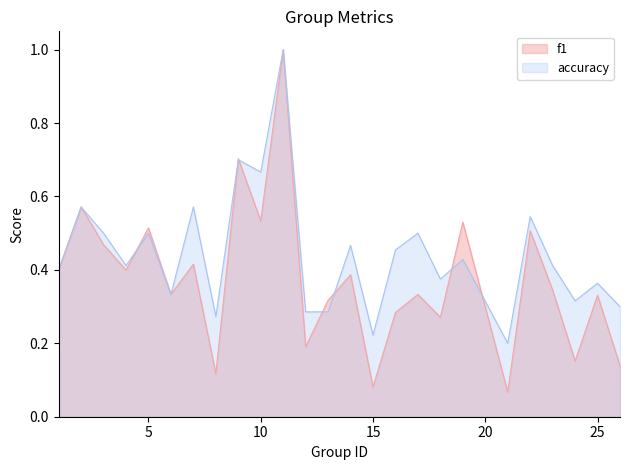

Read the f1 value at 1.

0.4